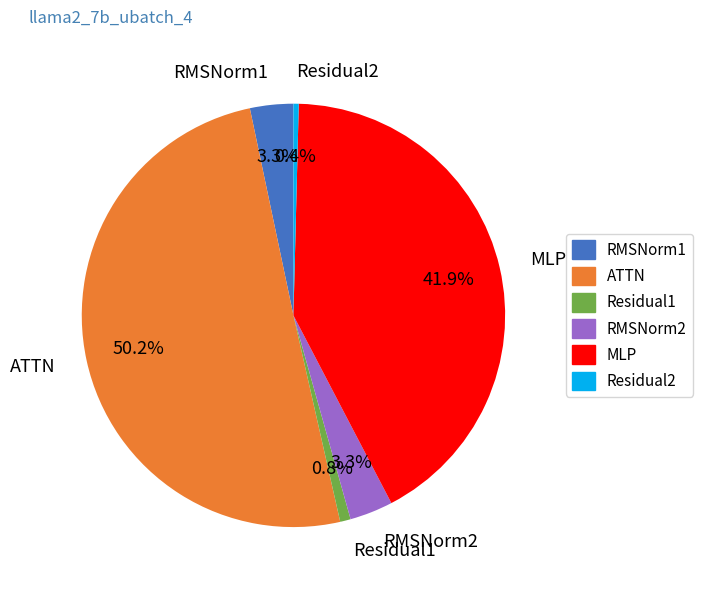

To the nearest percent, what is the combined percentage of RMSNorm2 and Residual2?

4%